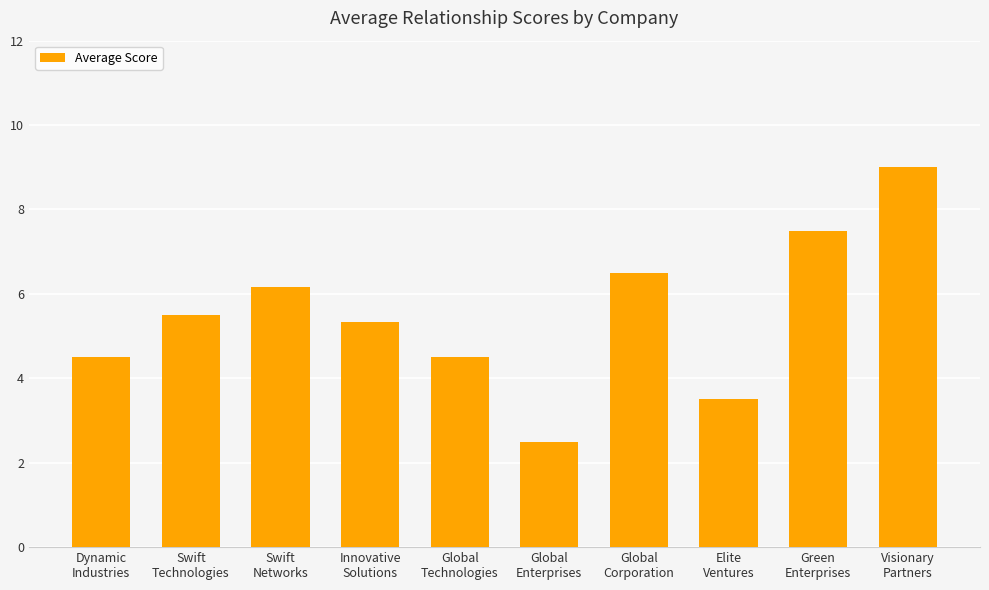

Reading right to left, what are all the values shown in this chart?

Visionary
Partners=9.0	Green
Enterprises=7.5	Elite
Ventures=3.5	Global
Corporation=6.5	Global
Enterprises=2.5	Global
Technologies=4.5	Innovative
Solutions=5.3	Swift
Networks=6.2	Swift
Technologies=5.5	Dynamic
Industries=4.5